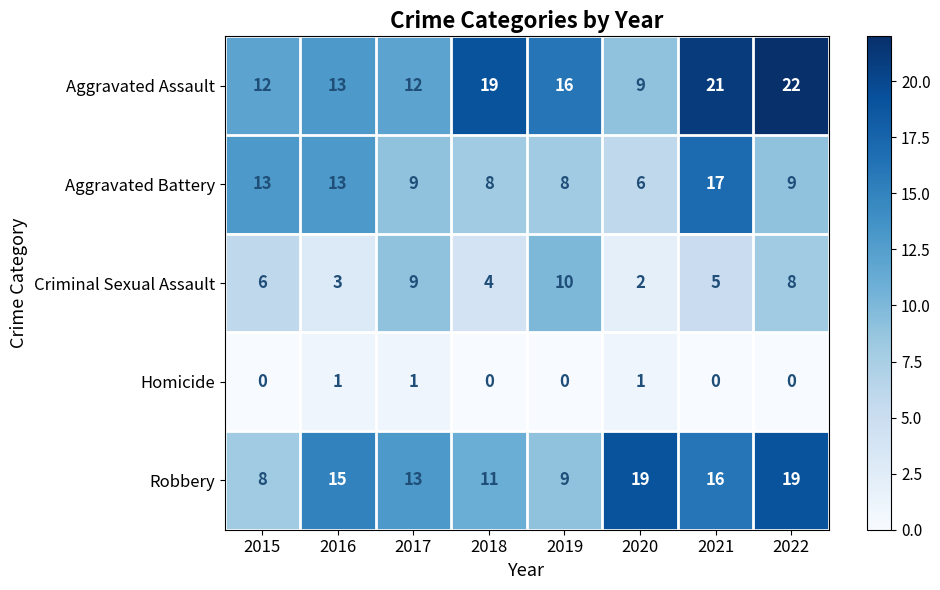

The value of Criminal Sexual Assault at 2019 is 10. True or false?

True